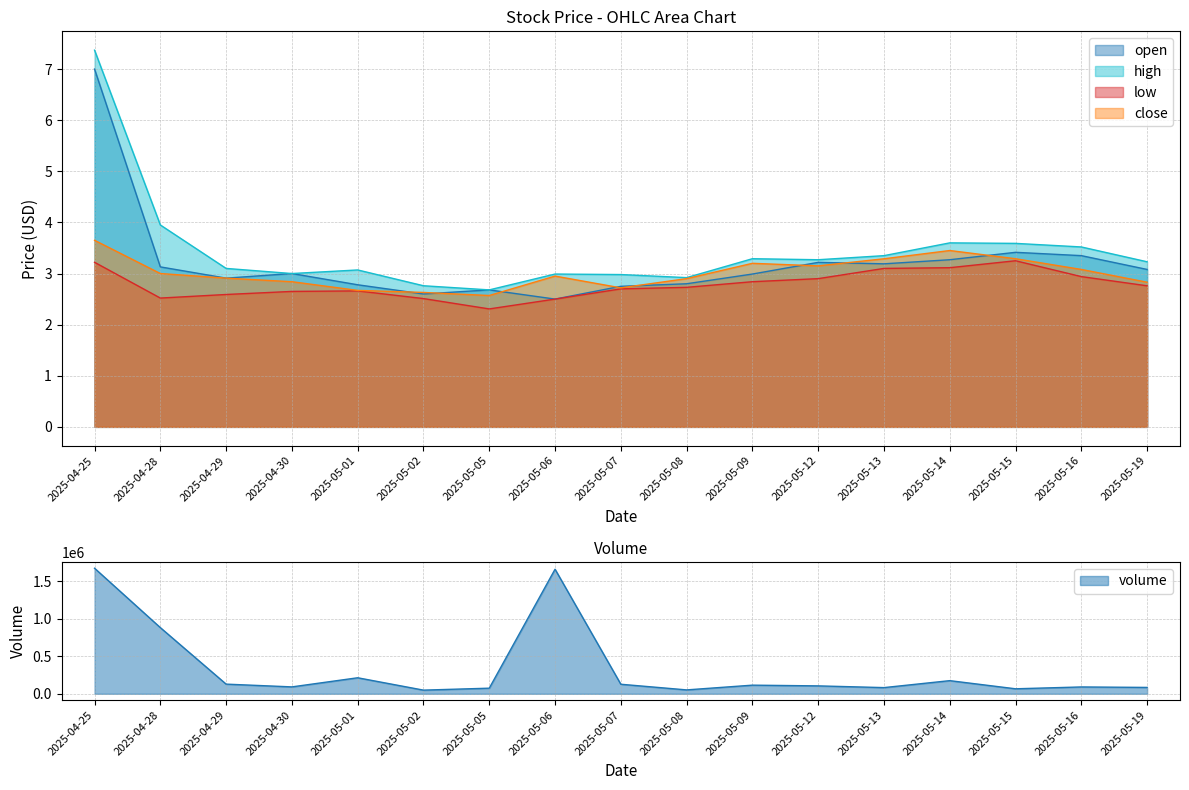

Where is open nearest to the value 4?

2025-05-15